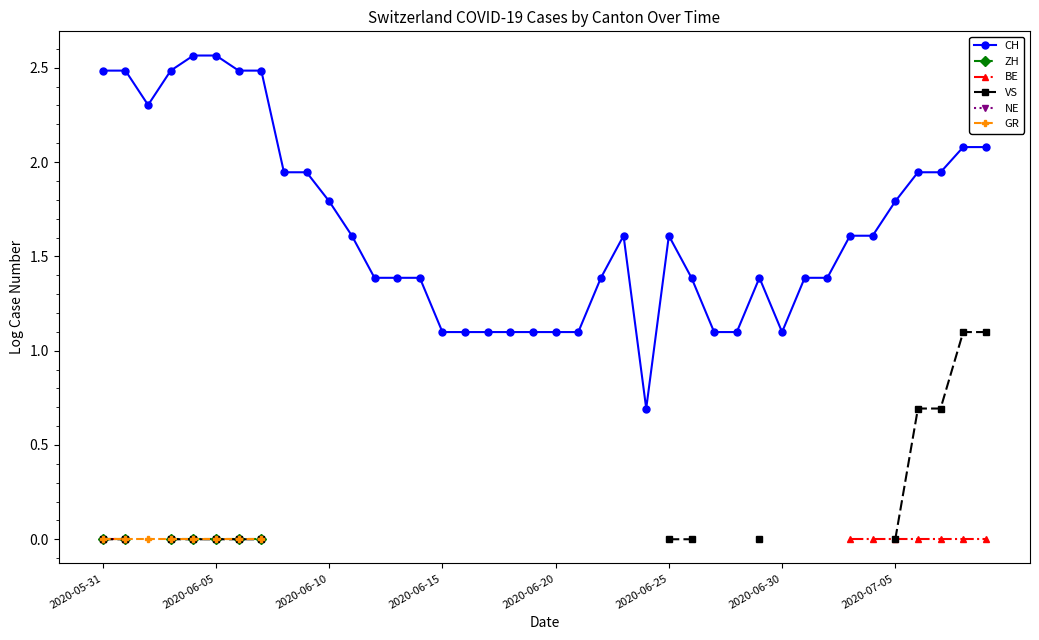

Rank the series by their maximum value, from highest to lowest.

CH, VS, ZH, BE, NE, GR